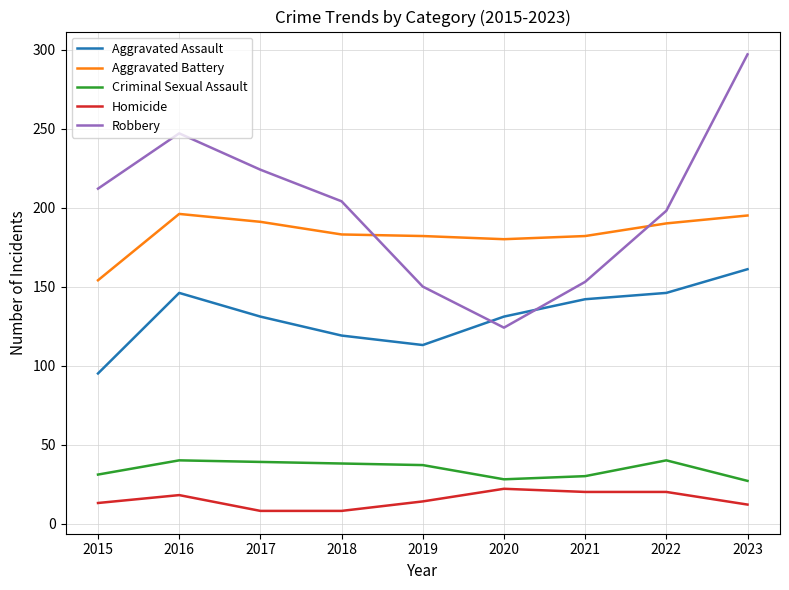

In Aggravated Assault, how many points are higher than both neighbors (excluding endpoints)?

1